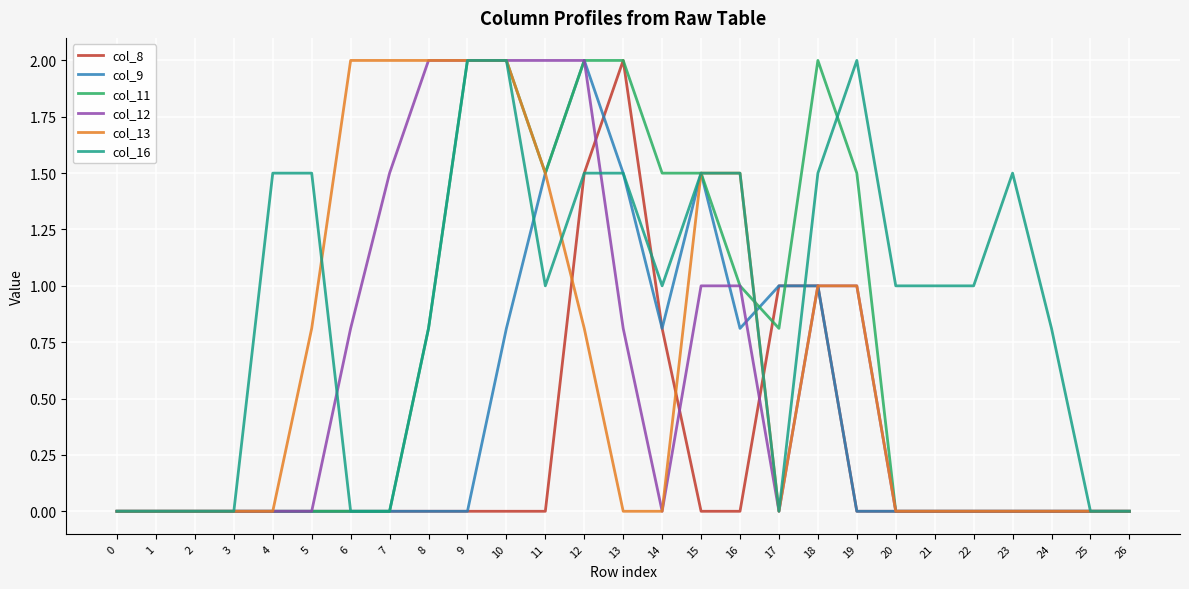

Reading right to left, list all the values displayed in this chart.

col_8: 0.0	0.0	0.0	0.0	0.0	0.0	0.0	0.0	1.0	1.0	0.0	0.0	0.8	2.0	1.5	0.0	0.0	0.0	0.0	0.0	0.0	0.0	0.0	0.0	0.0	0.0	0.0
col_9: 0.0	0.0	0.0	0.0	0.0	0.0	0.0	0.0	1.0	1.0	0.8	1.5	0.8	1.5	2.0	1.5	0.8	0.0	0.0	0.0	0.0	0.0	0.0	0.0	0.0	0.0	0.0
col_11: 0.0	0.0	0.0	0.0	0.0	0.0	0.0	1.5	2.0	0.8	1.0	1.5	1.5	2.0	2.0	1.5	2.0	2.0	0.8	0.0	0.0	0.0	0.0	0.0	0.0	0.0	0.0
col_12: 0.0	0.0	0.0	0.0	0.0	0.0	0.0	1.0	1.0	0.0	1.0	1.0	0.0	0.8	2.0	2.0	2.0	2.0	2.0	1.5	0.8	0.0	0.0	0.0	0.0	0.0	0.0
col_13: 0.0	0.0	0.0	0.0	0.0	0.0	0.0	1.0	1.0	0.0	1.5	1.5	0.0	0.0	0.8	1.5	2.0	2.0	2.0	2.0	2.0	0.8	0.0	0.0	0.0	0.0	0.0
col_16: 0.0	0.0	0.8	1.5	1.0	1.0	1.0	2.0	1.5	0.0	1.5	1.5	1.0	1.5	1.5	1.0	2.0	2.0	0.8	0.0	0.0	1.5	1.5	0.0	0.0	0.0	0.0